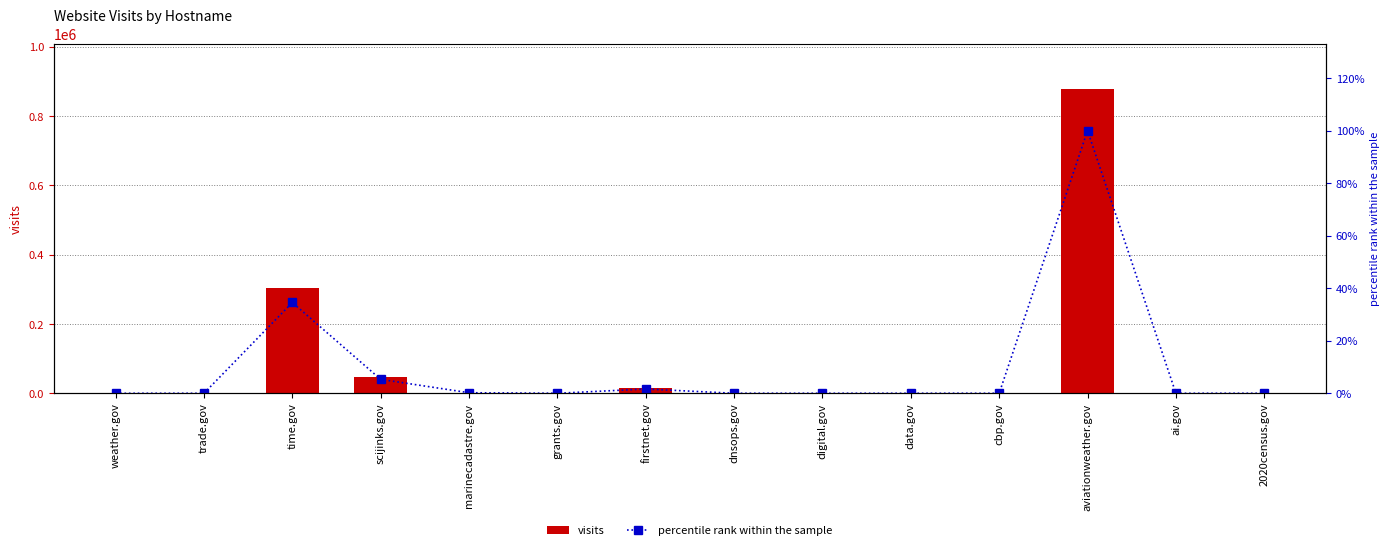

List the series in order of their peak value, lowest first.

percentile rank within the sample, visits